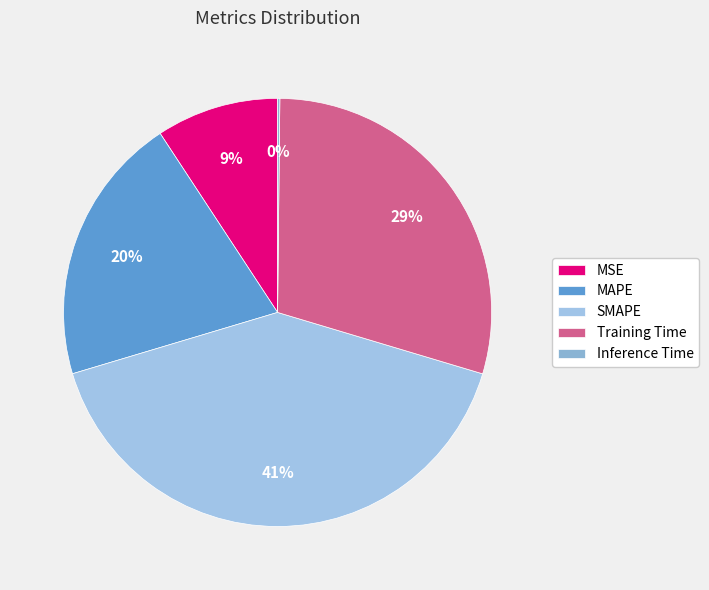

Combined, what portion of the pie is MSE and Training Time?

38.7%